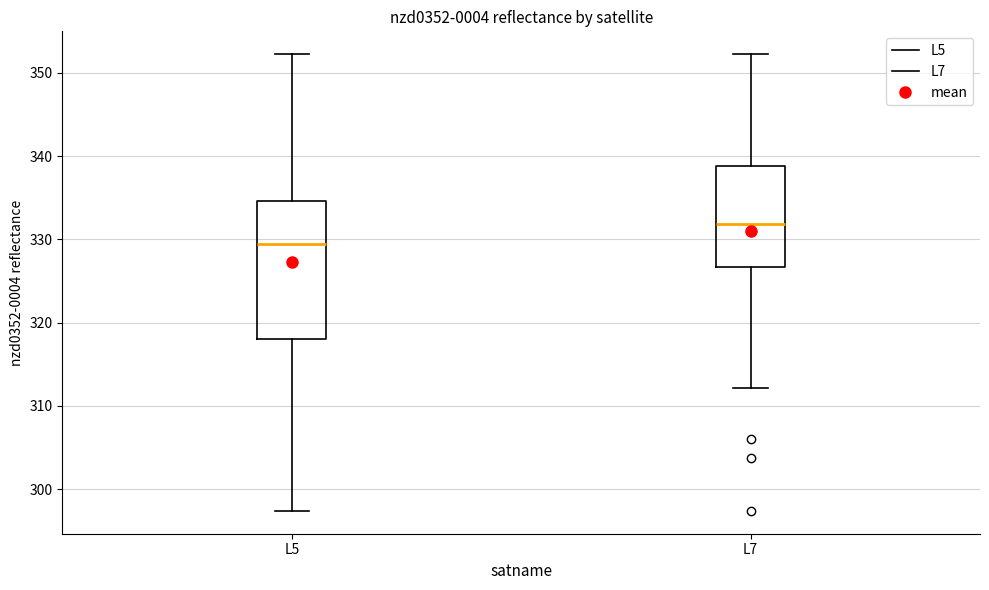

Reading left to right, transcribe this box plot: for each box, give where its median line is, the range the box spans, and where its two whiskers end, as read against the y-axis. The values are not printed on the chart, so give them approximately, as read against the axis.

L5: median 329, box 318 to 335, whiskers 297 to 352
L7: median 332, box 327 to 339, whiskers 312 to 352